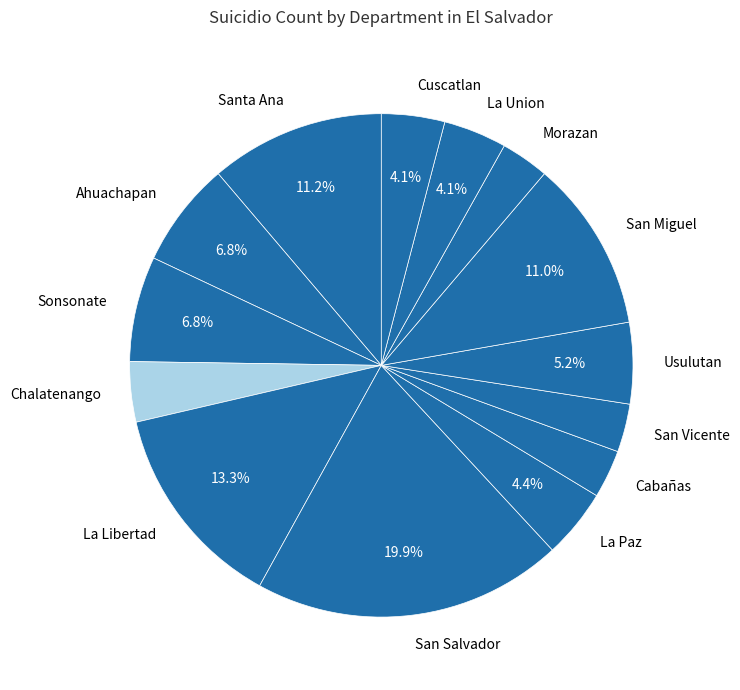

What portion of the pie excludes San Miguel?

89.0%